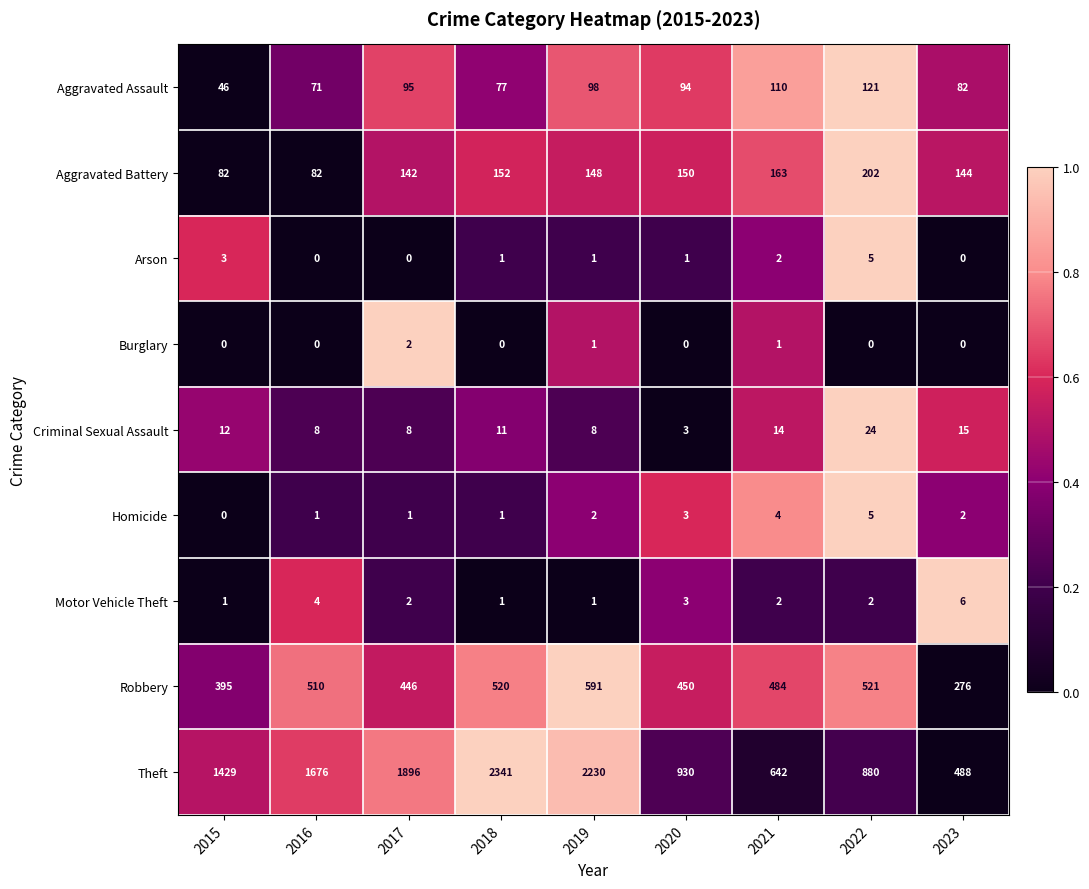

What is the difference between the maximum and minimum values in the Theft series?

1853